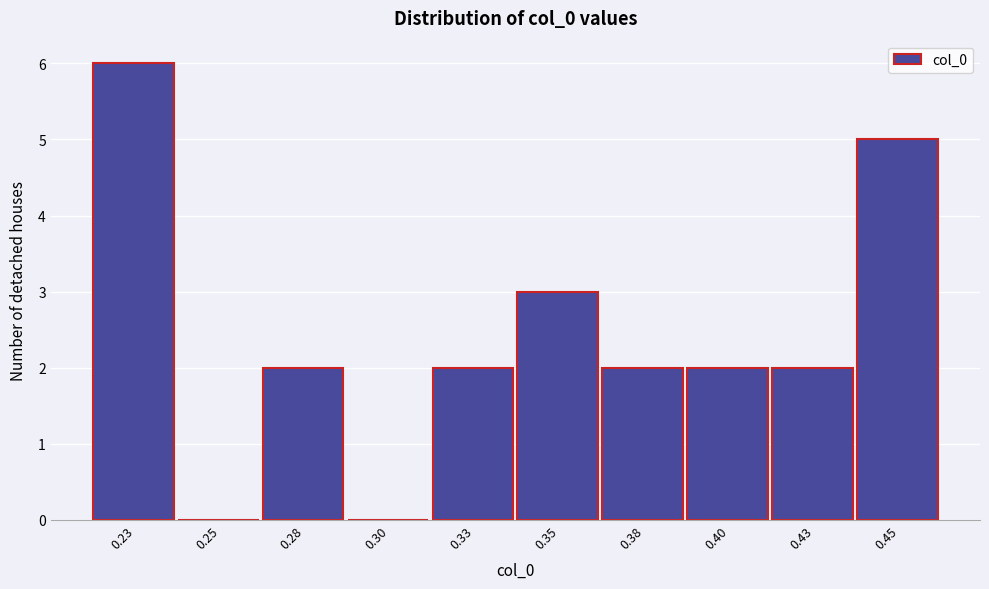

Reading left to right, what are all the values shown in this chart?

0.23=6	0.25=0	0.28=2	0.30=0	0.33=2	0.35=3	0.38=2	0.40=2	0.43=2	0.45=5